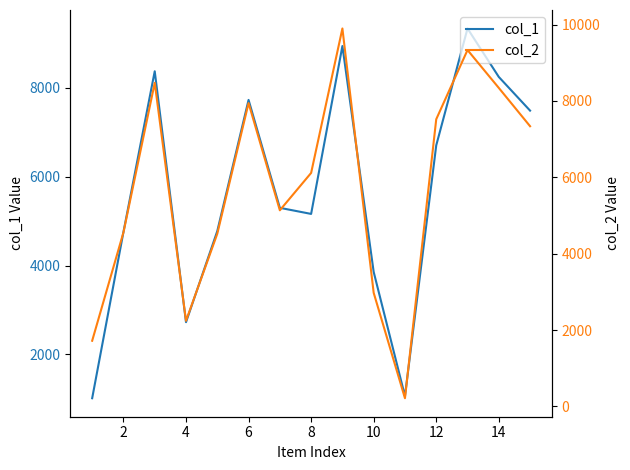

What is the lowest value of the col_1 series?

1015